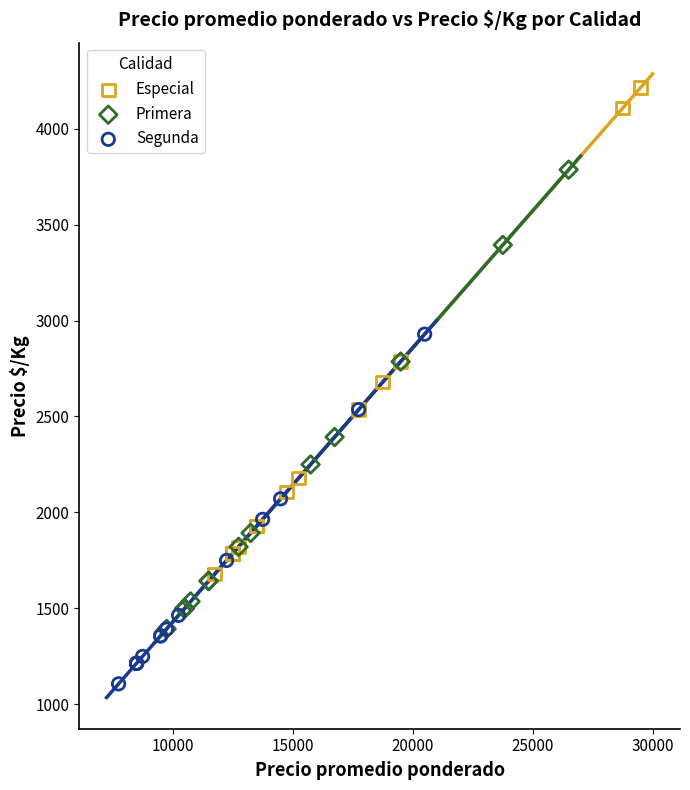

Which series has the largest Y range (max minus min)?

Especial